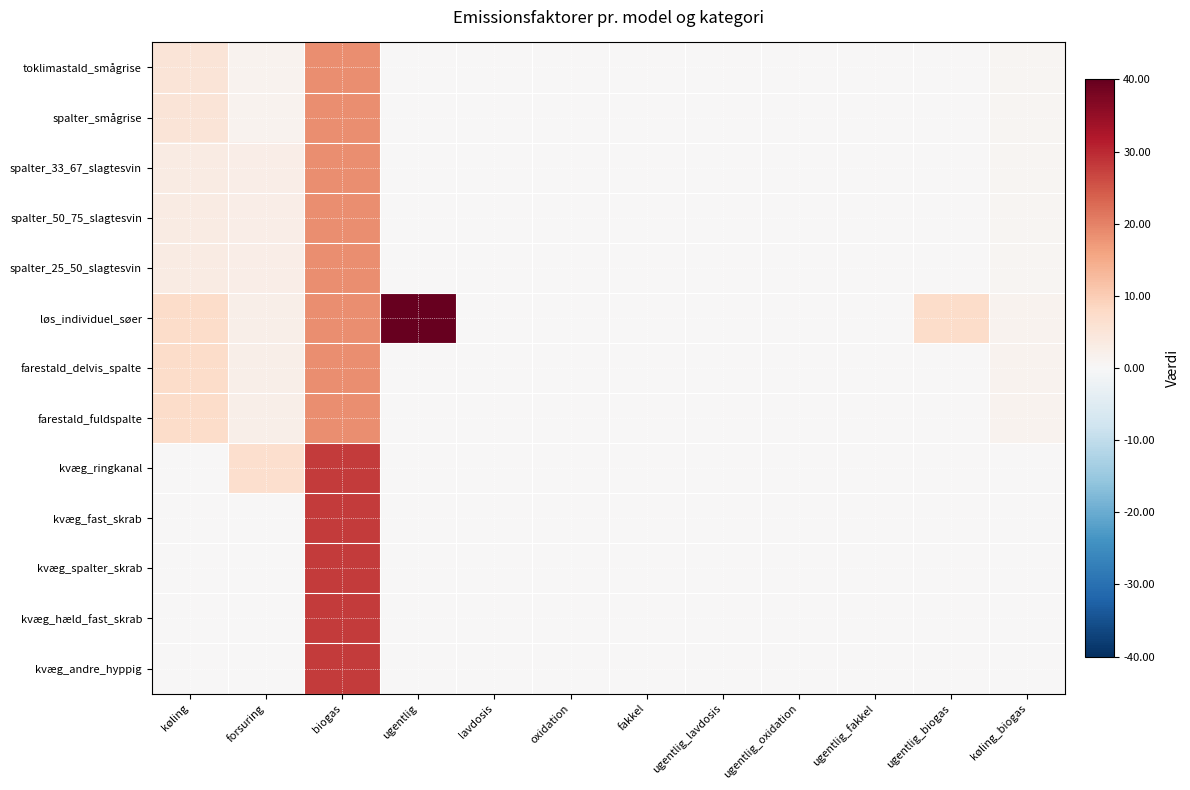

At ugentlig_oxidation, list the series in order from smallest to largest.

toklimastald_smågrise, spalter_smågrise, spalter_33_67_slagtesvin, spalter_50_75_slagtesvin, spalter_25_50_slagtesvin, løs_individuel_søer, farestald_delvis_spalte, farestald_fuldspalte, kvæg_ringkanal, kvæg_fast_skrab, kvæg_spalter_skrab, kvæg_hæld_fast_skrab, kvæg_andre_hyppig